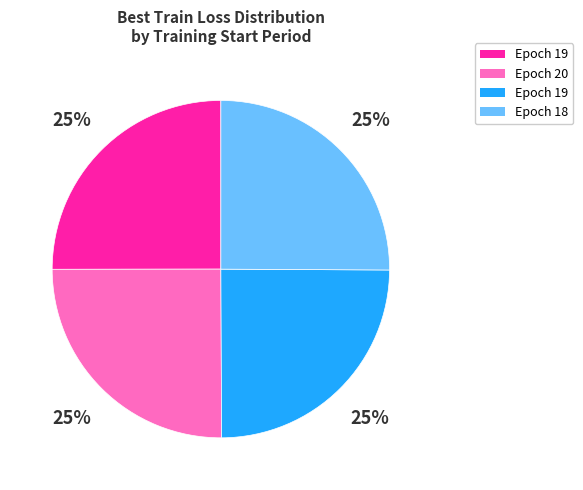

Does any single category account for the majority?

No